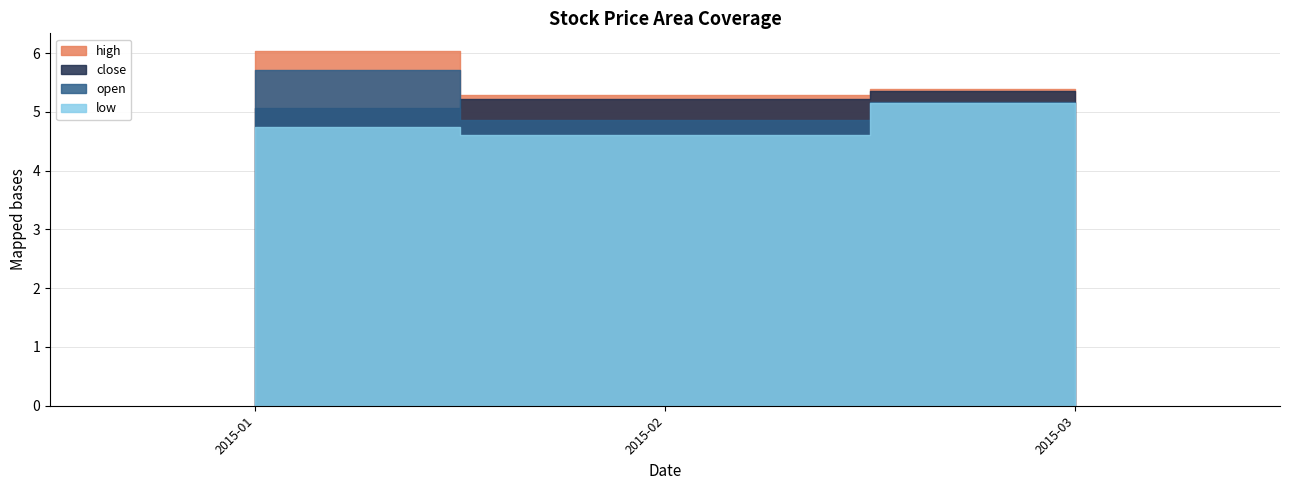

What is the smallest value displayed?

4.5